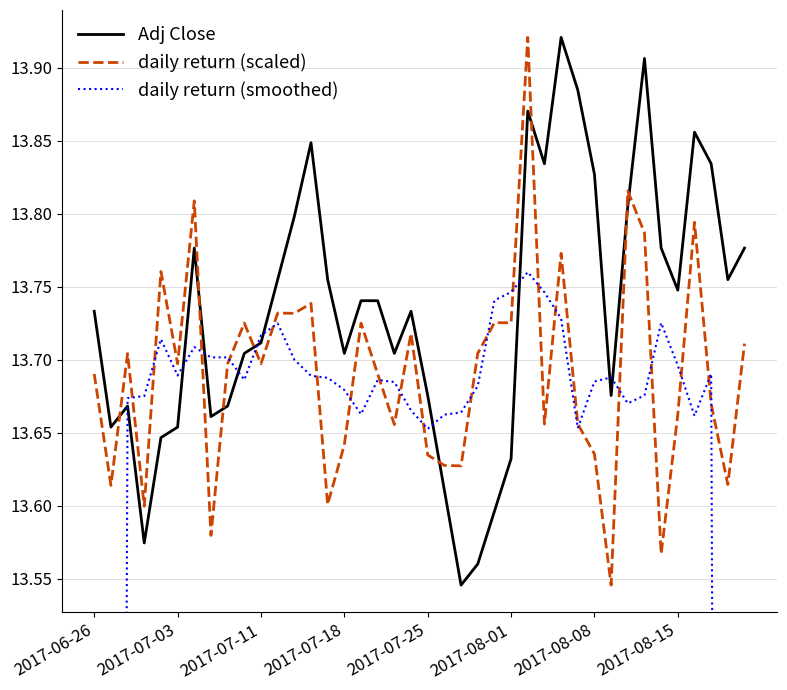

Rank the series at 8 from highest to lowest value.

daily return (smoothed), daily return (scaled), Adj Close